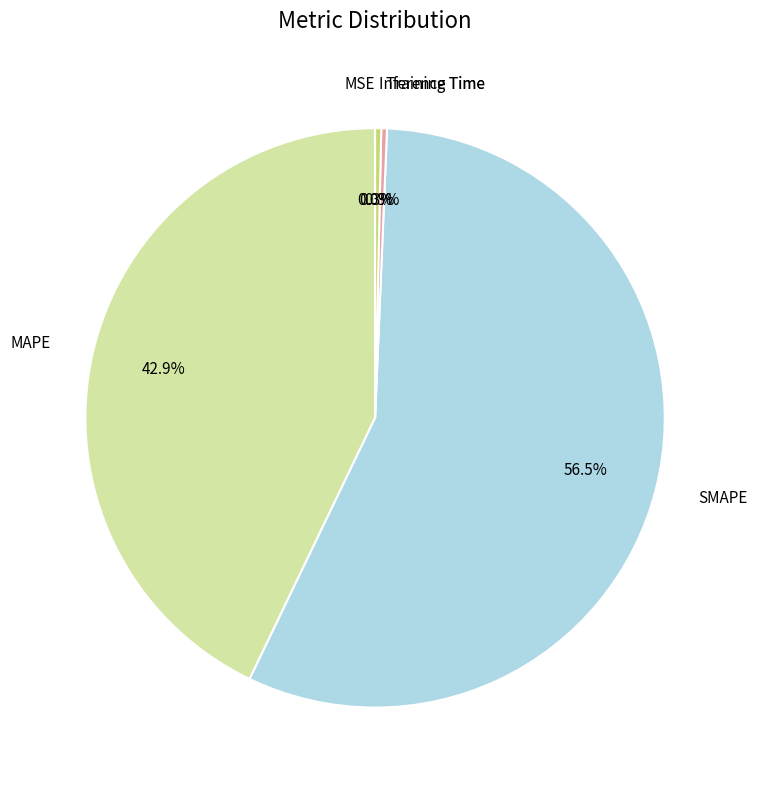

Does any single category account for the majority?

Yes